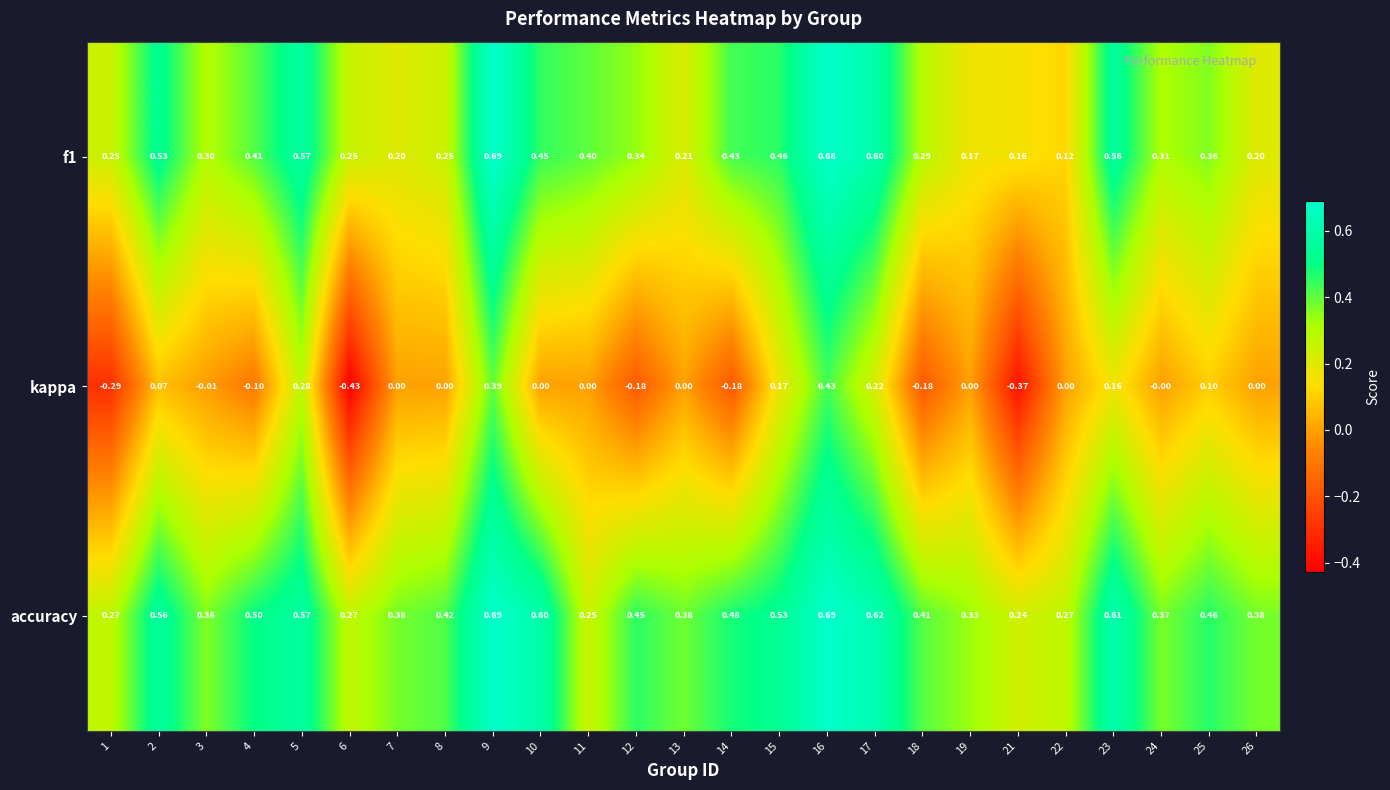

Is the value of accuracy at 1 greater than the value of kappa at 24?

Yes